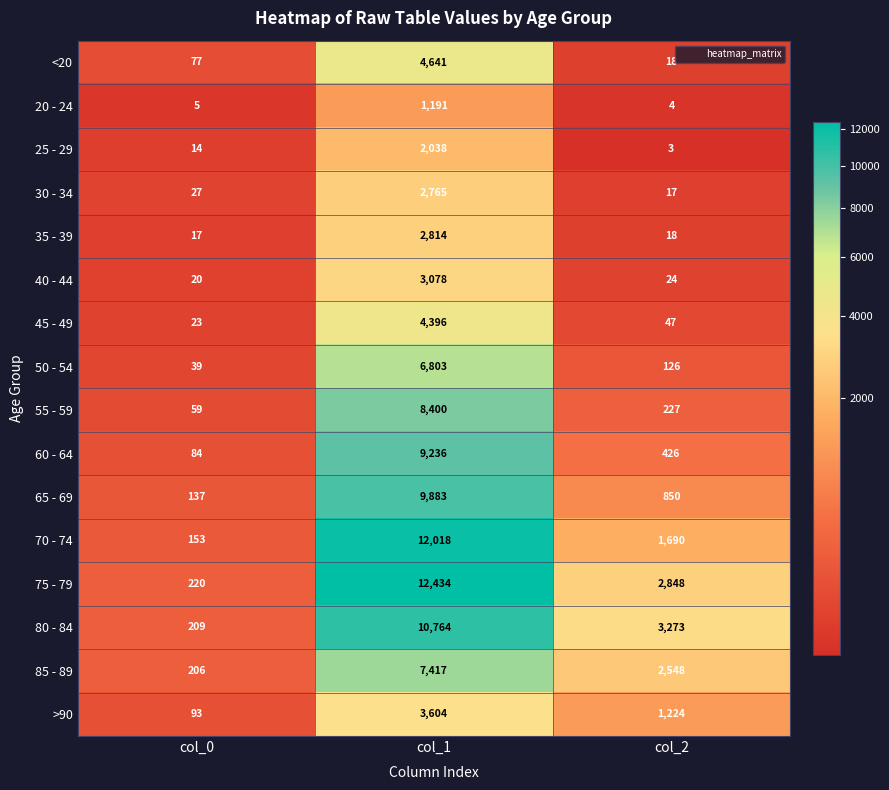

What is the approximate value of 80 - 84 at col_2, to the nearest 10?

3270